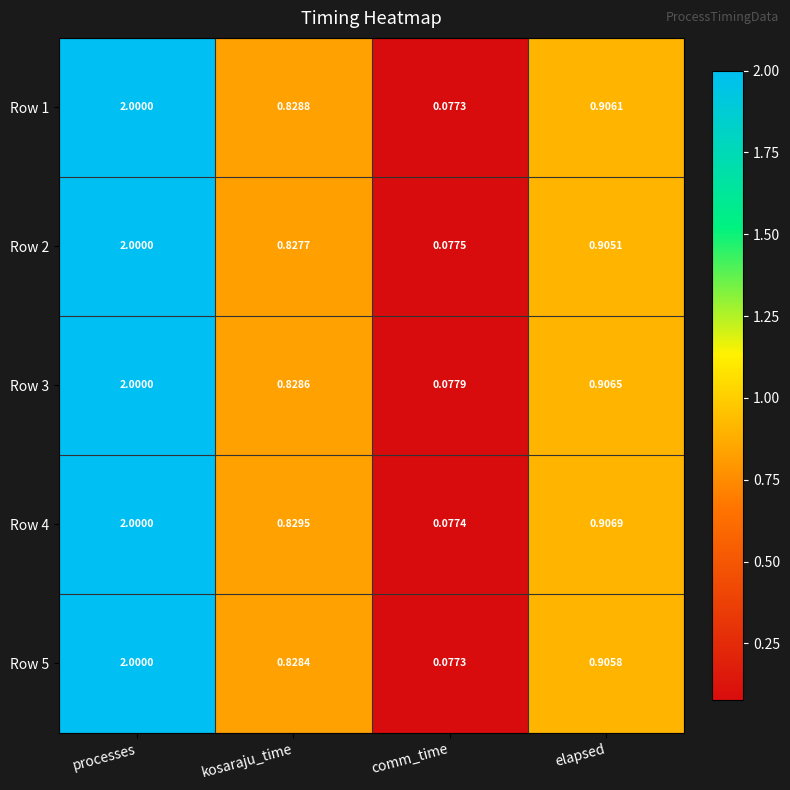

What is the greatest value displayed?

2.0